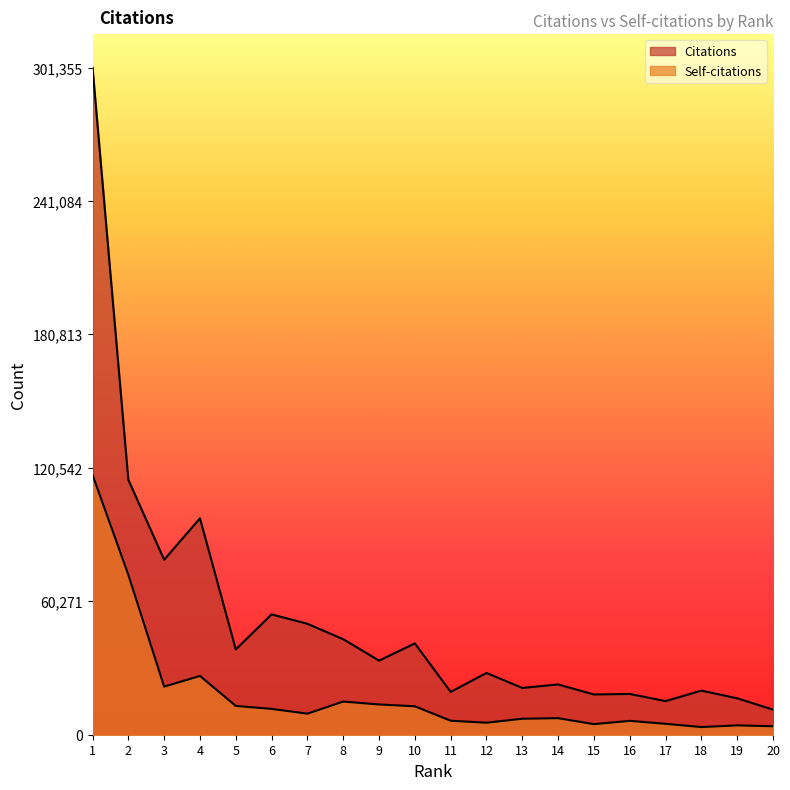

True or false: Citations and Self-citations intersect in this chart.

False